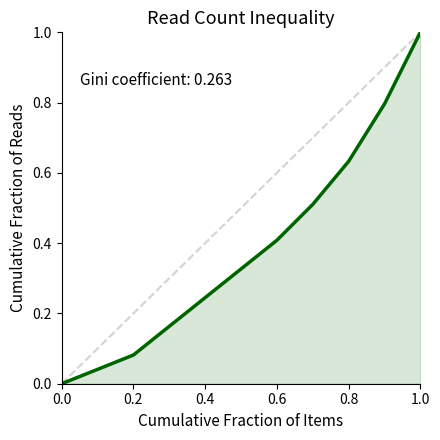

What is the difference between the maximum and minimum values?

1.0